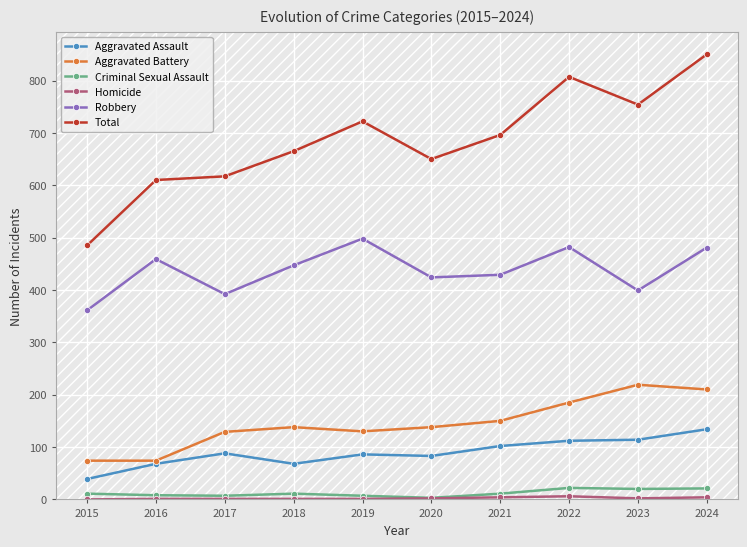

What is the maximum value for Total?

850